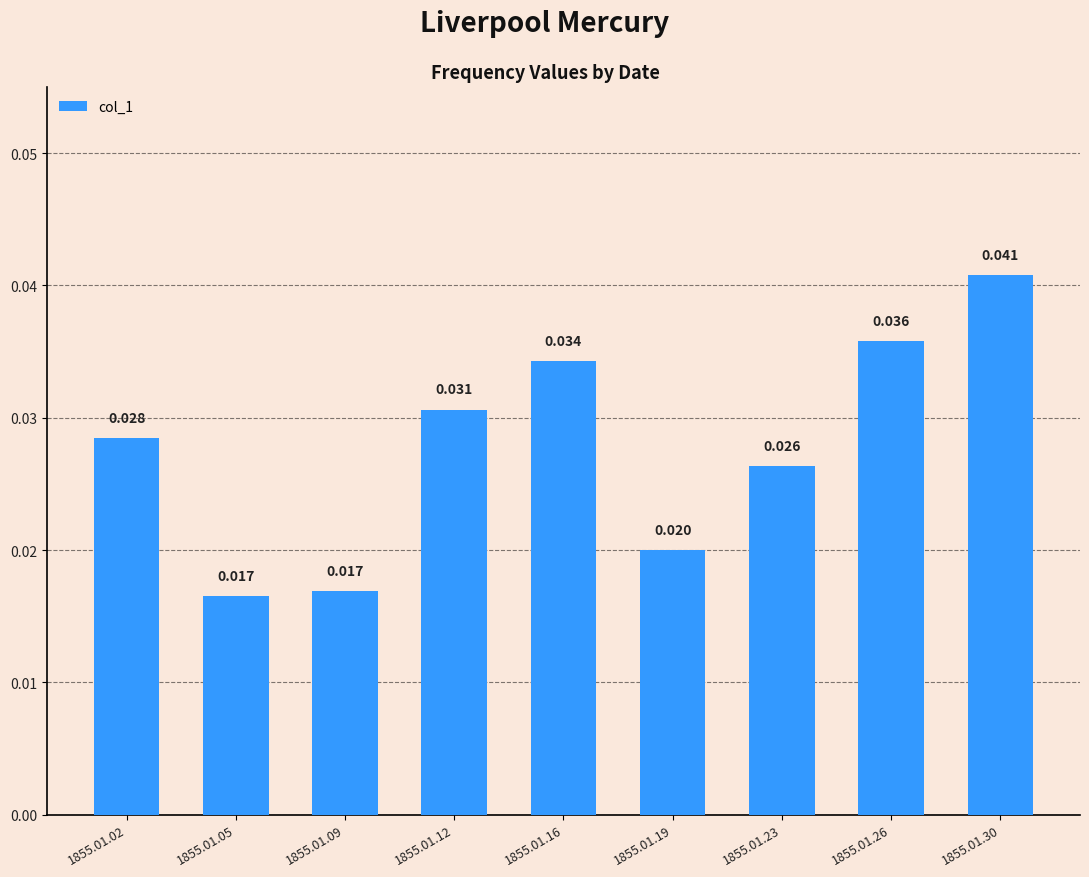

At which label is the value closest to 0?

1855.01.05